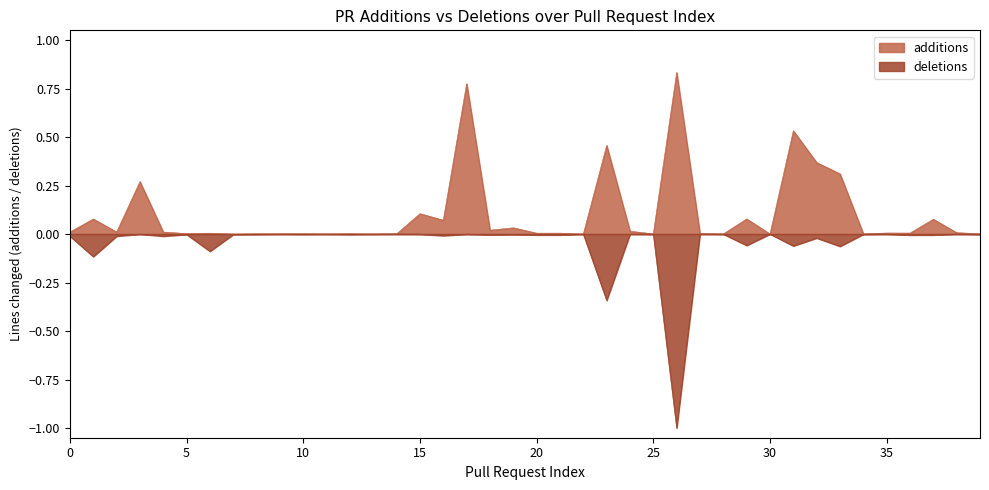

How many data points in additions are above 0?

38